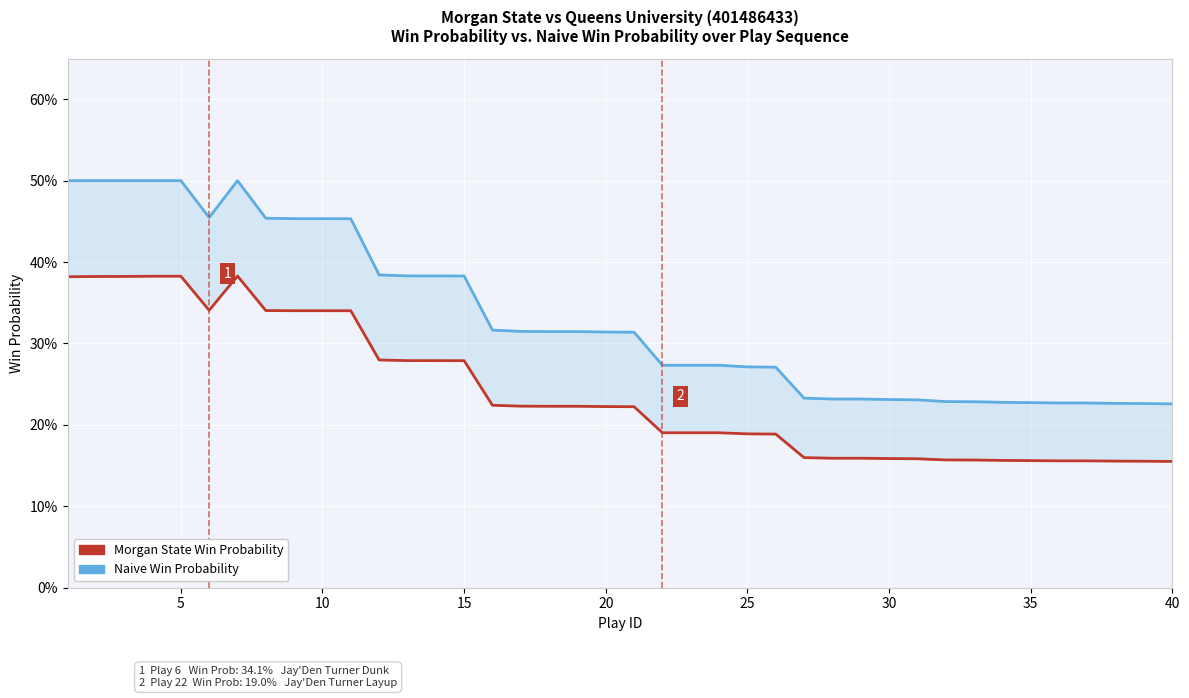

Is the value of Morgan State Win Probability at 23 greater than the value of Naive Win Probability at 37?

No